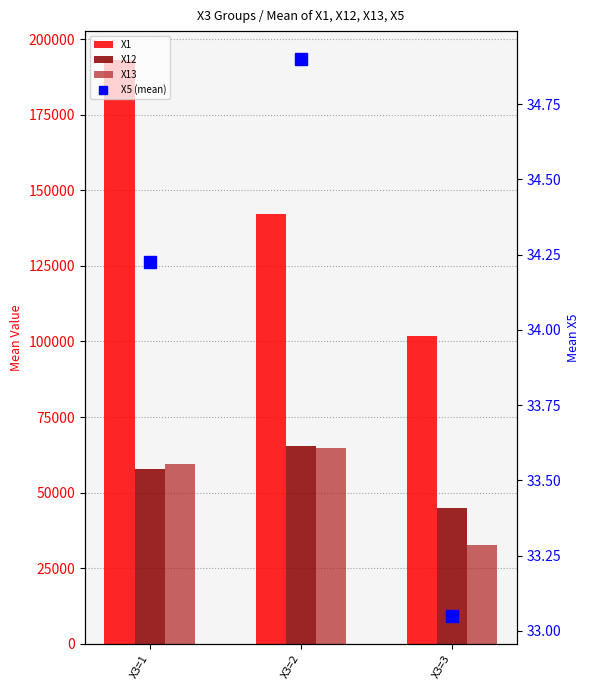

Which has a higher value, X3=1 or X3=3?

X3=1